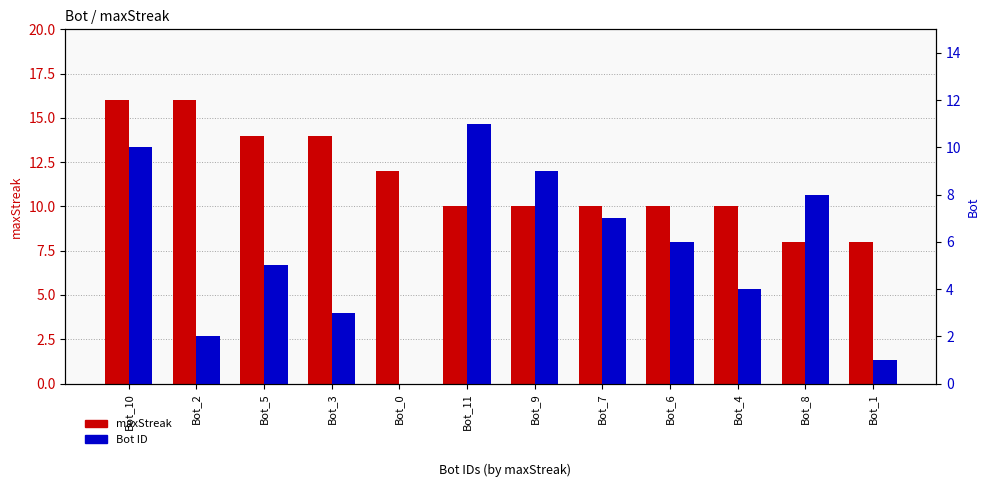

How many data points in maxStreak are above 10?

5